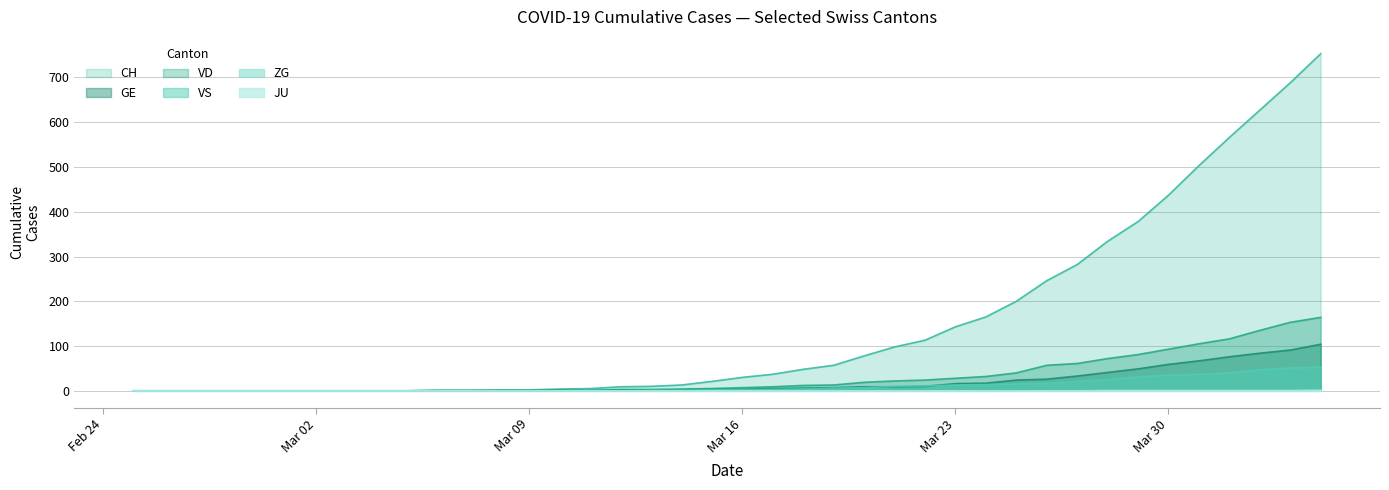

Count the ZG values in the range 0 to 1.

39